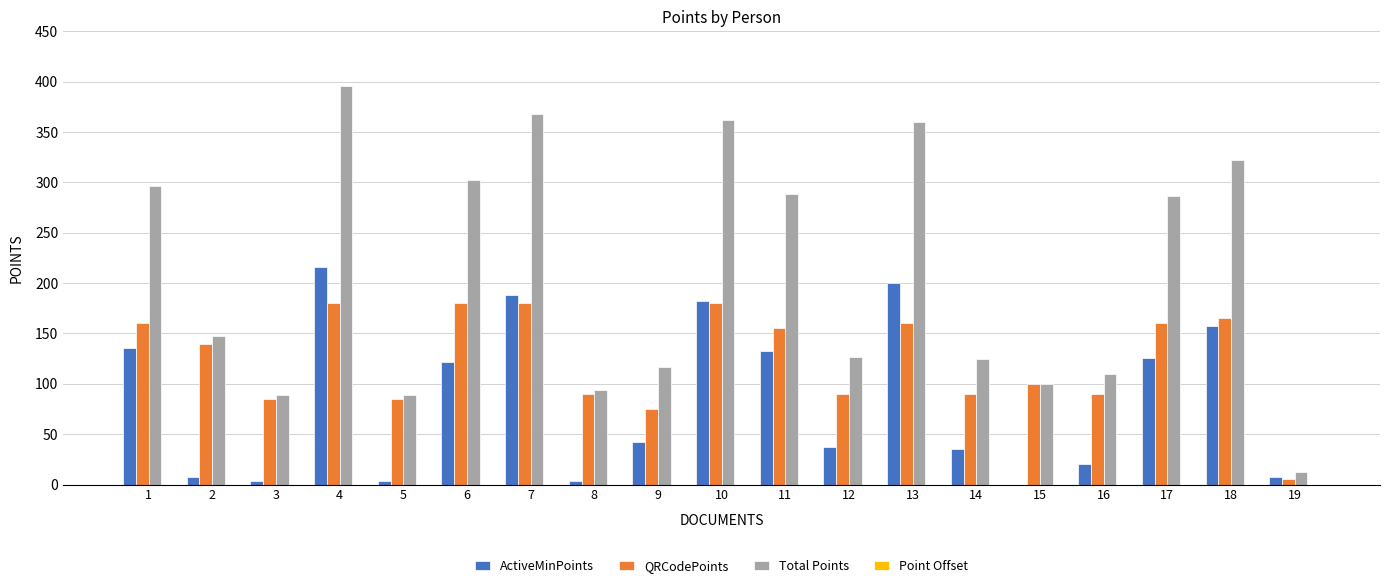

The value of ActiveMinPoints at 11 is 56. True or false?

False